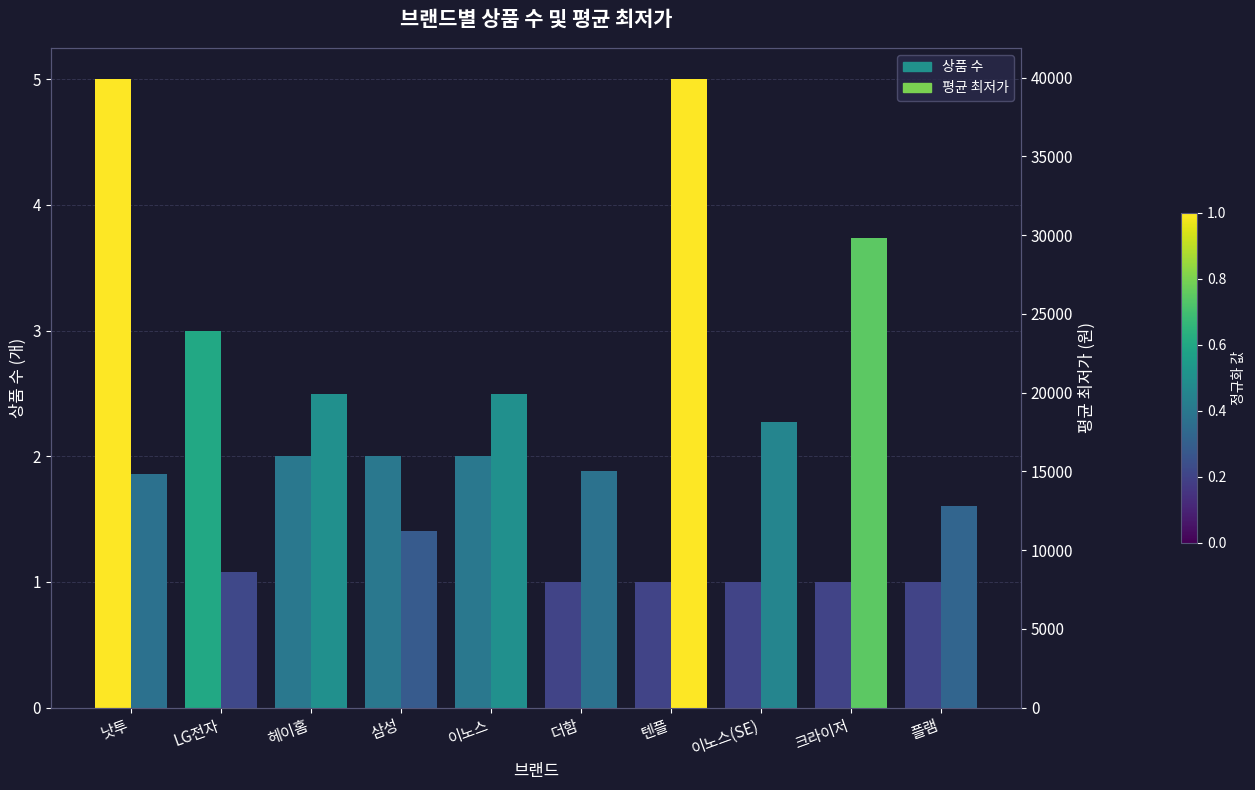

Rank the series by their maximum value, from highest to lowest.

평균 최저가, 상품 수